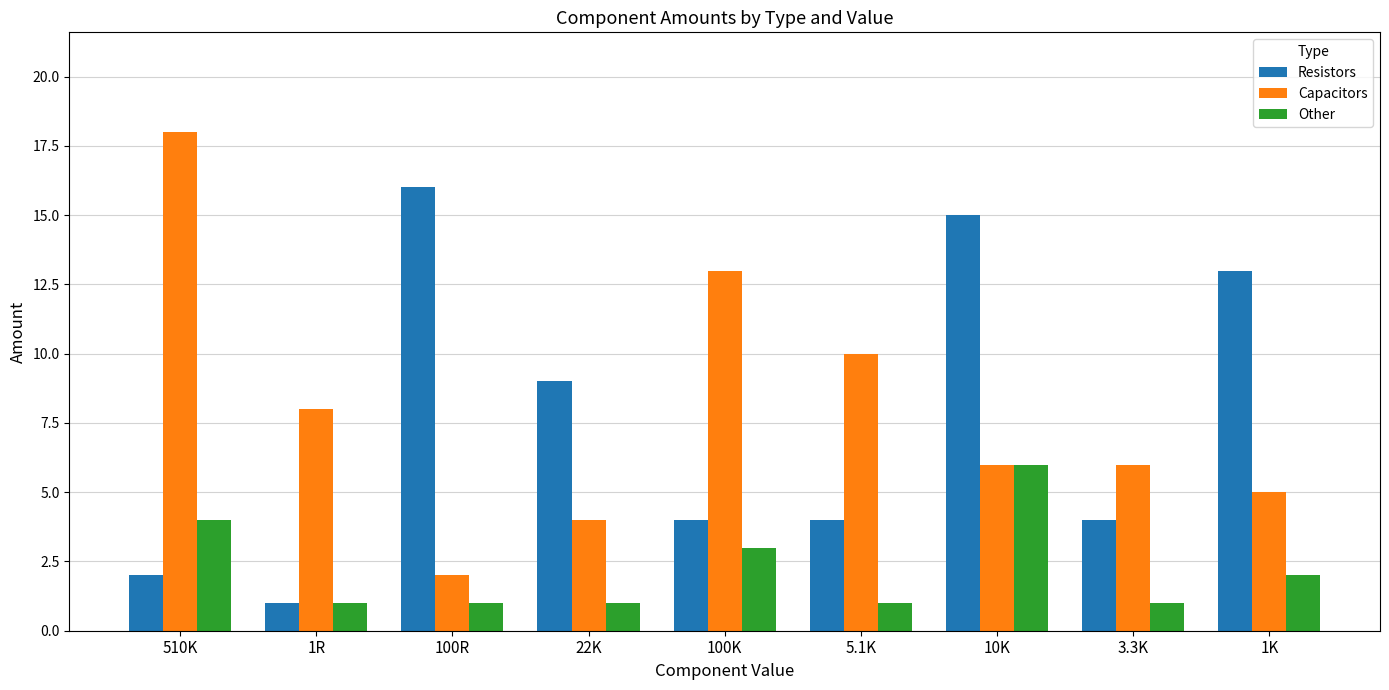

Between 510K and 100R, which series saw the biggest shift?

Capacitors